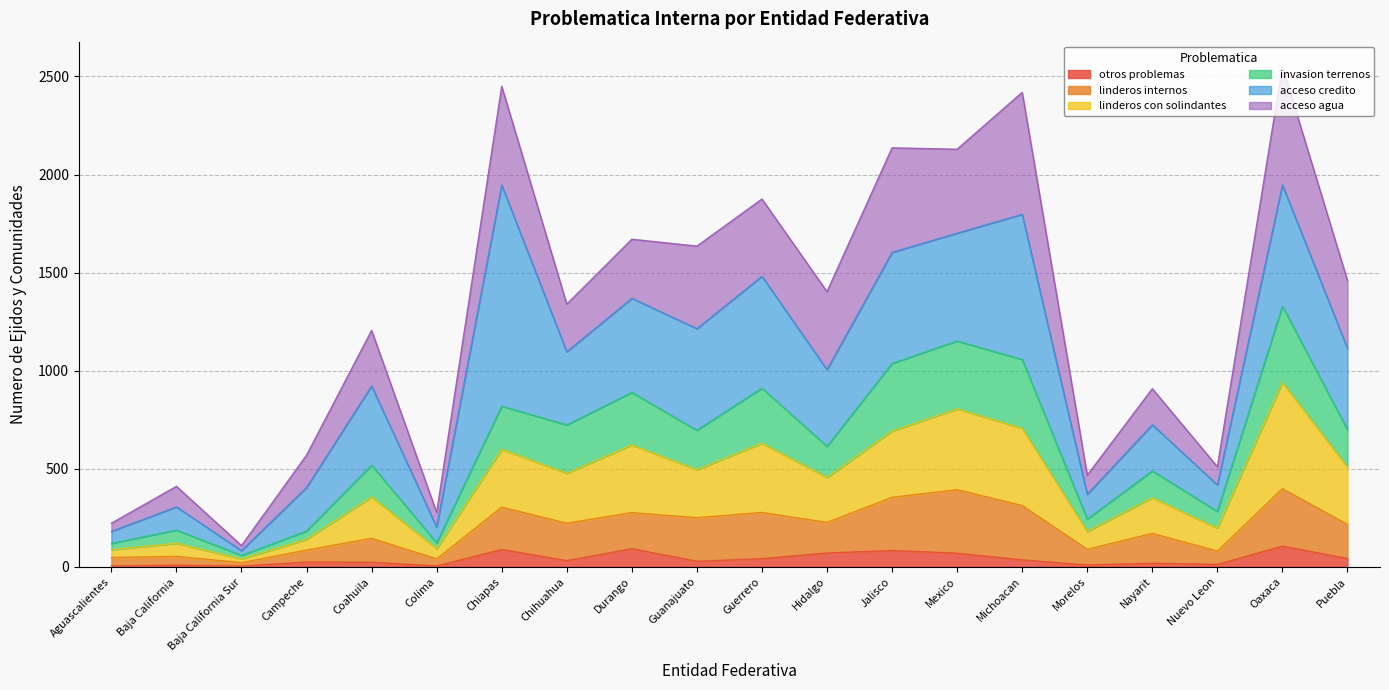

What is the highest value of the otros problemas series?

105